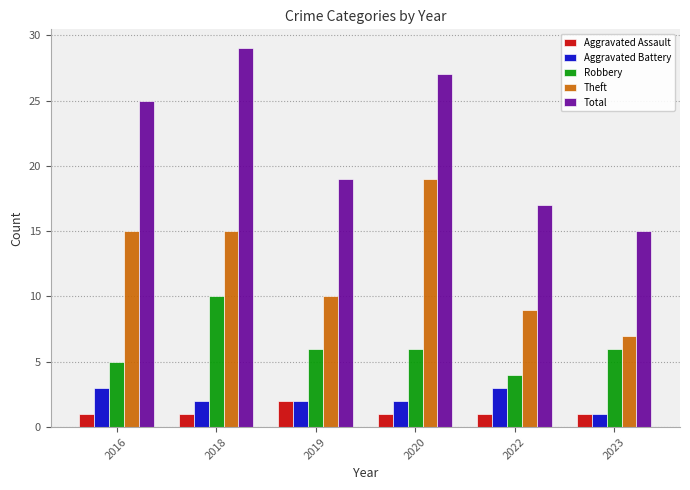

What is the smallest value displayed?

1